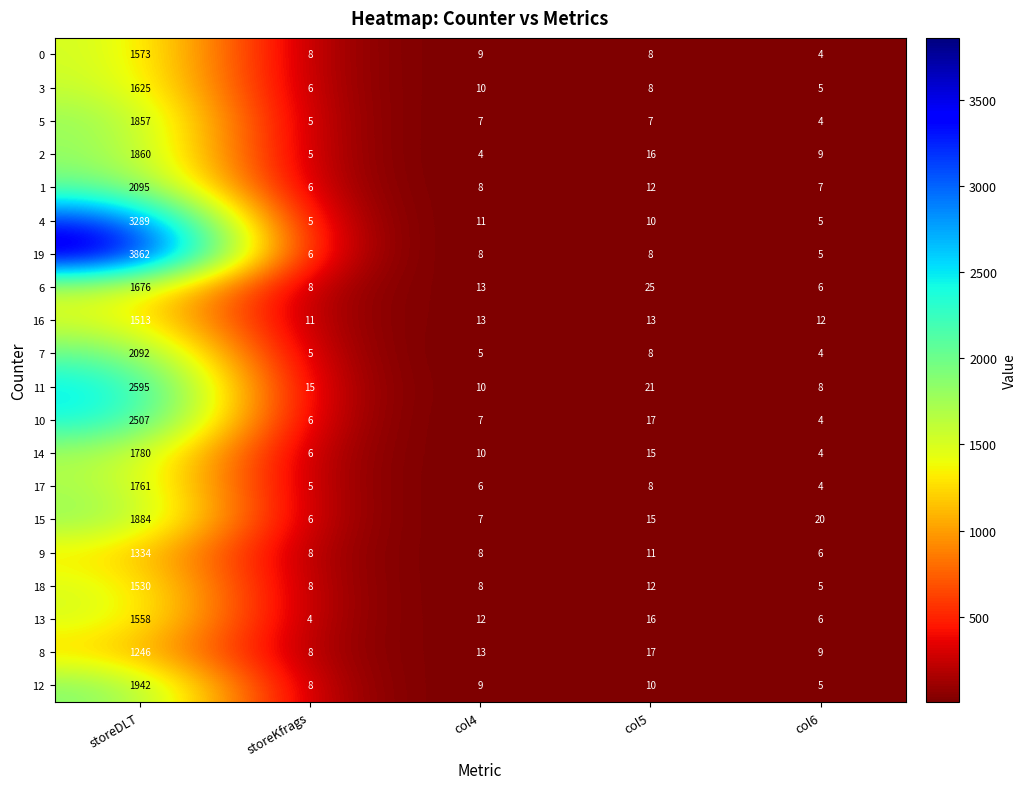

At which label does 7 first exceed 5?

storeDLT